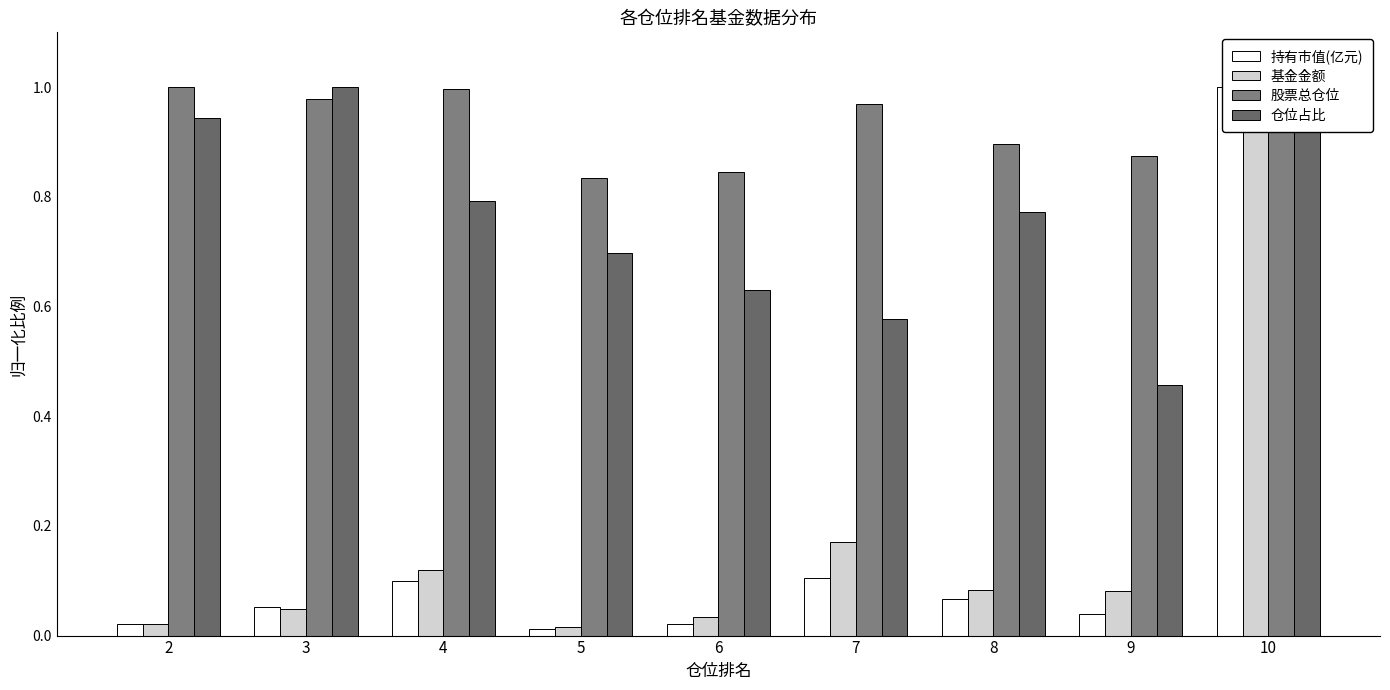

Which series has the largest range (max minus min)?

持有市值(亿元)